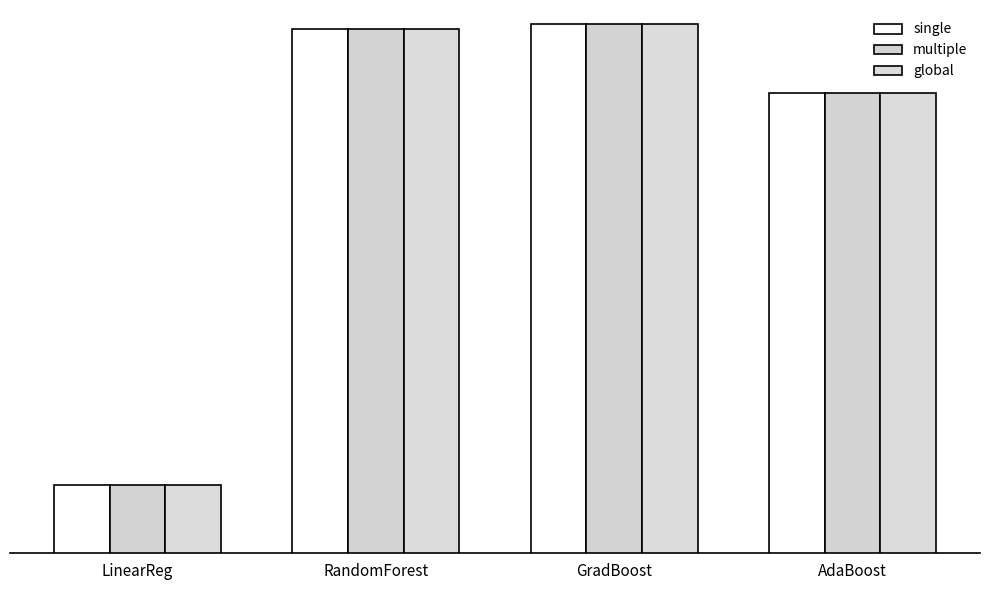

What is the smallest value displayed?

0.9